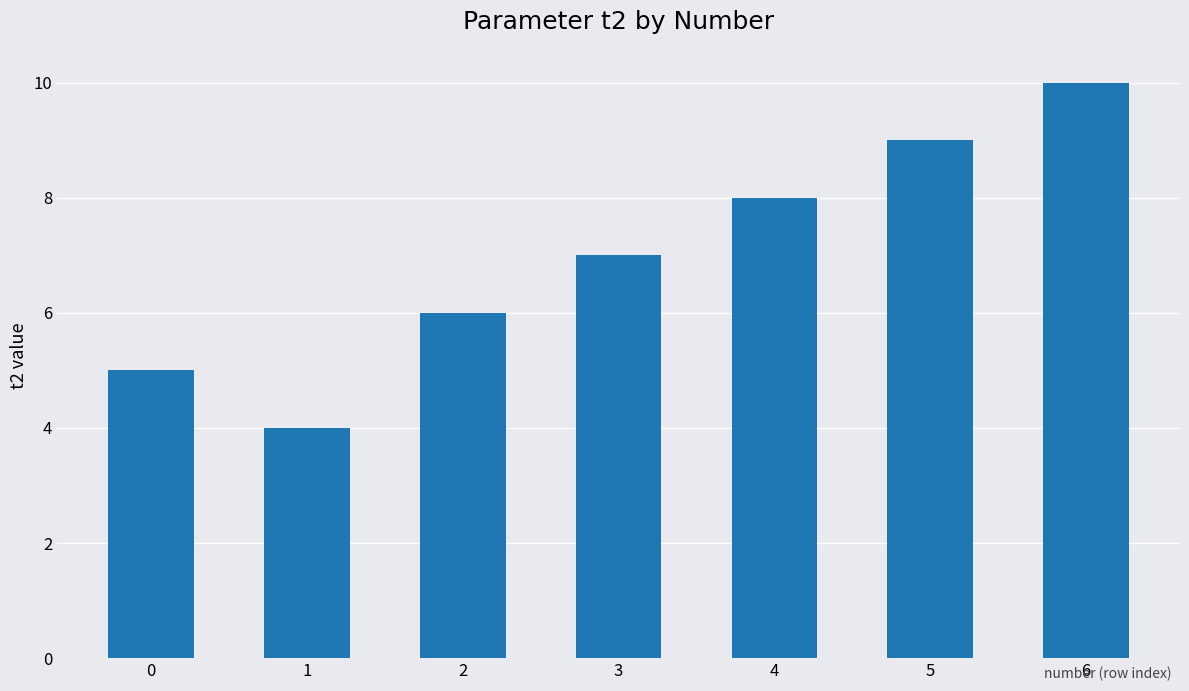

What is the change in value from 2 to 3?

+1